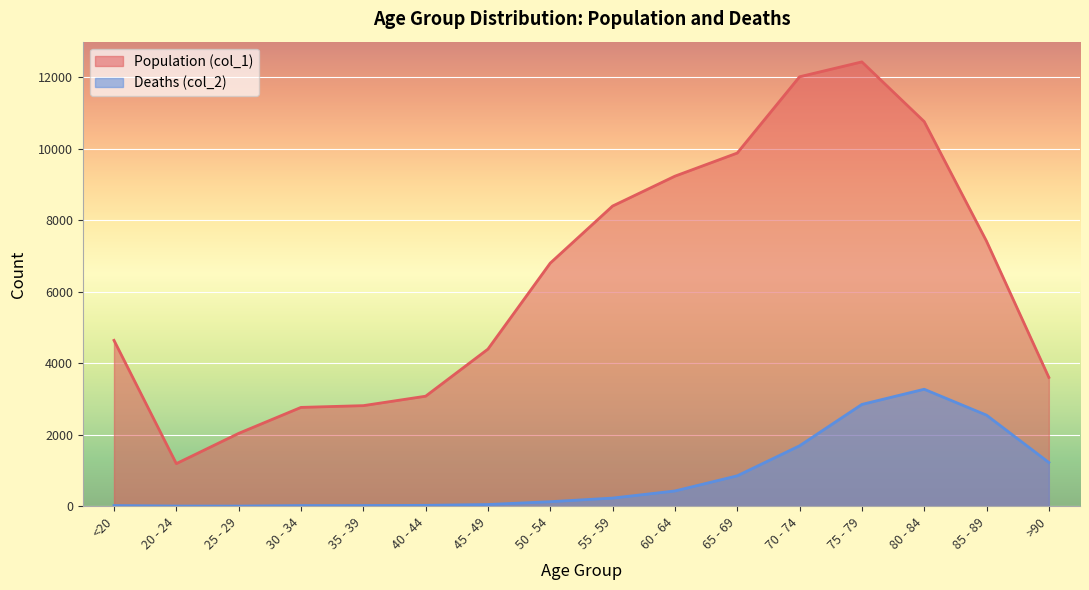

At which category is the sum across all series the highest?

75 - 79